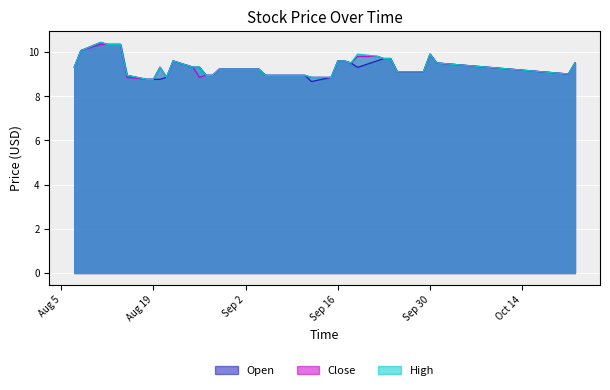

Reading left to right, what are all the values shown in this chart?

Open: 9.3	10.1	10.4	10.3	10.3	10.3	8.9	8.8	8.8	8.8	8.8	9.6	9.3	9.3	8.9	8.9	9.2	9.2	9.2	8.9	8.9	8.9	8.9	8.9	8.7	8.8	9.6	9.6	9.5	9.3	9.6	9.7	9.7	9.1	9.1	9.1	9.9	9.5	9.0	9.5
Close: 9.3	10.1	10.3	10.3	10.3	10.3	8.8	8.8	8.8	9.3	8.8	9.6	9.3	8.8	8.9	8.9	9.2	9.2	9.2	8.9	8.9	8.9	8.9	8.9	8.8	8.8	9.6	9.6	9.5	9.8	9.8	9.7	9.7	9.1	9.1	9.1	9.9	9.5	9.0	9.5
High: 9.3	10.1	10.4	10.3	10.3	10.3	8.9	8.8	8.8	9.3	8.8	9.6	9.3	9.3	8.9	8.9	9.2	9.2	9.2	8.9	8.9	8.9	8.9	8.9	8.8	8.8	9.6	9.6	9.5	9.9	9.8	9.7	9.7	9.1	9.1	9.1	9.9	9.5	9.0	9.5